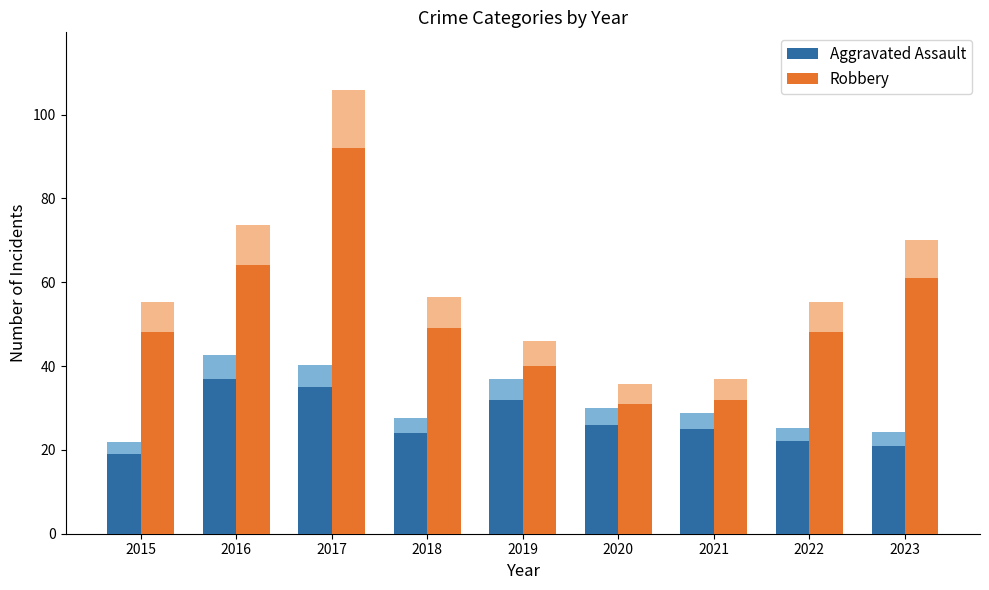

Which category has the highest value in the Aggravated Assault series?

2016